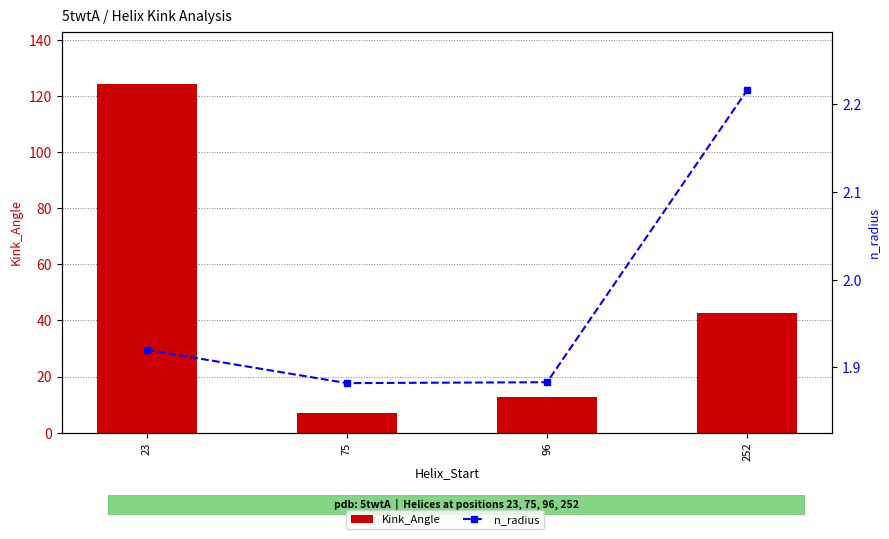

How many data points in Kink_Angle are less than 42?

2